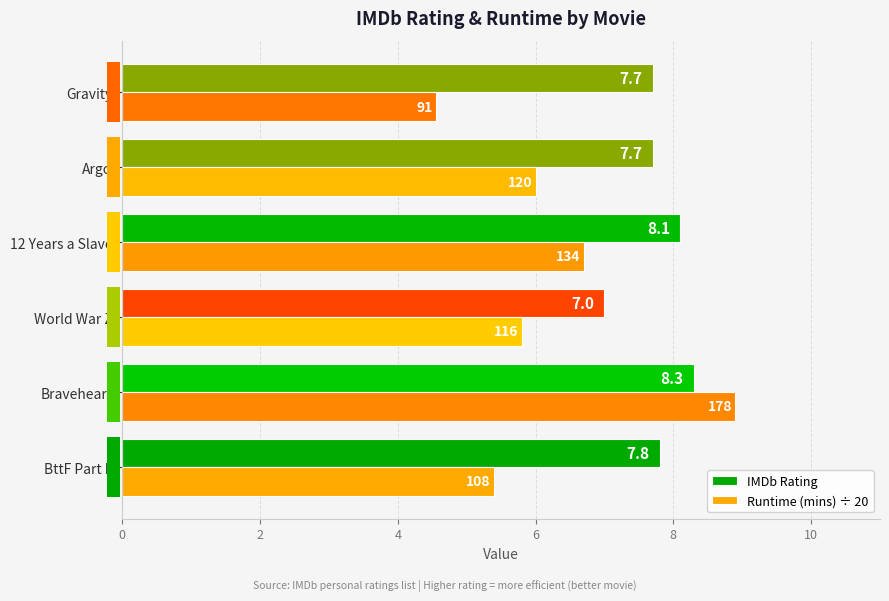

The value of IMDb Rating at Gravity is 10.5. True or false?

False